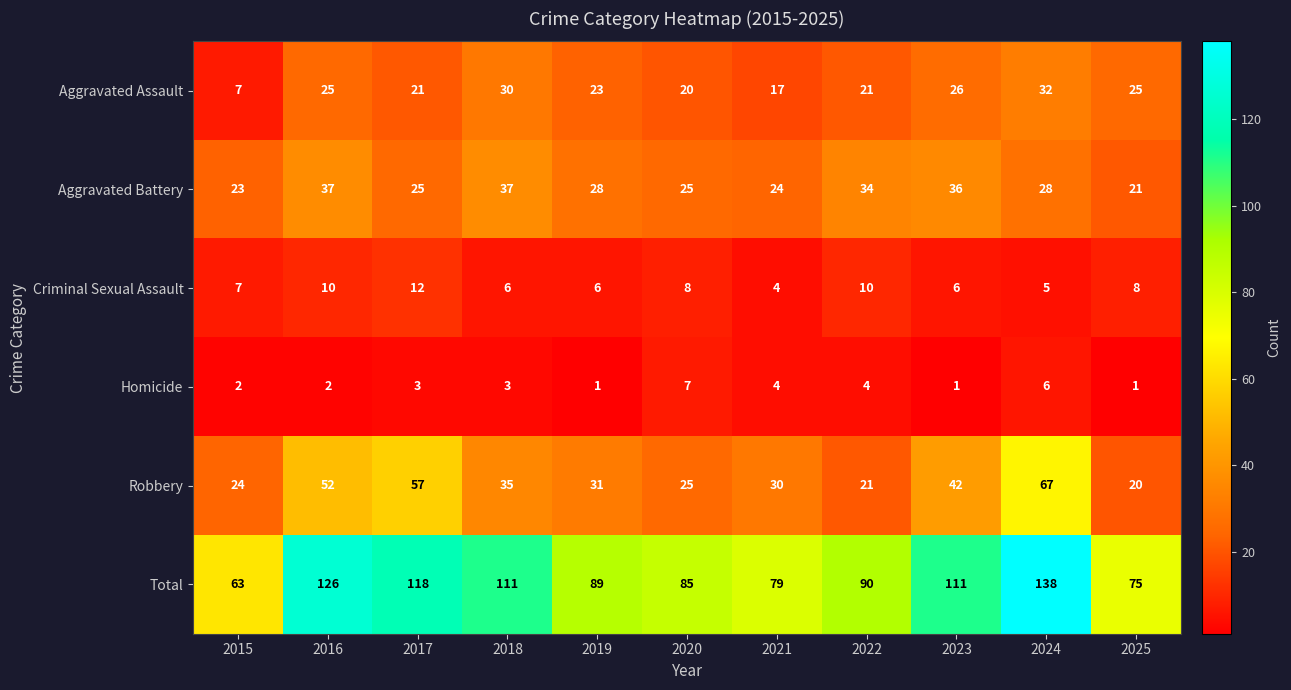

The value of Homicide at 2017 is 2. True or false?

False